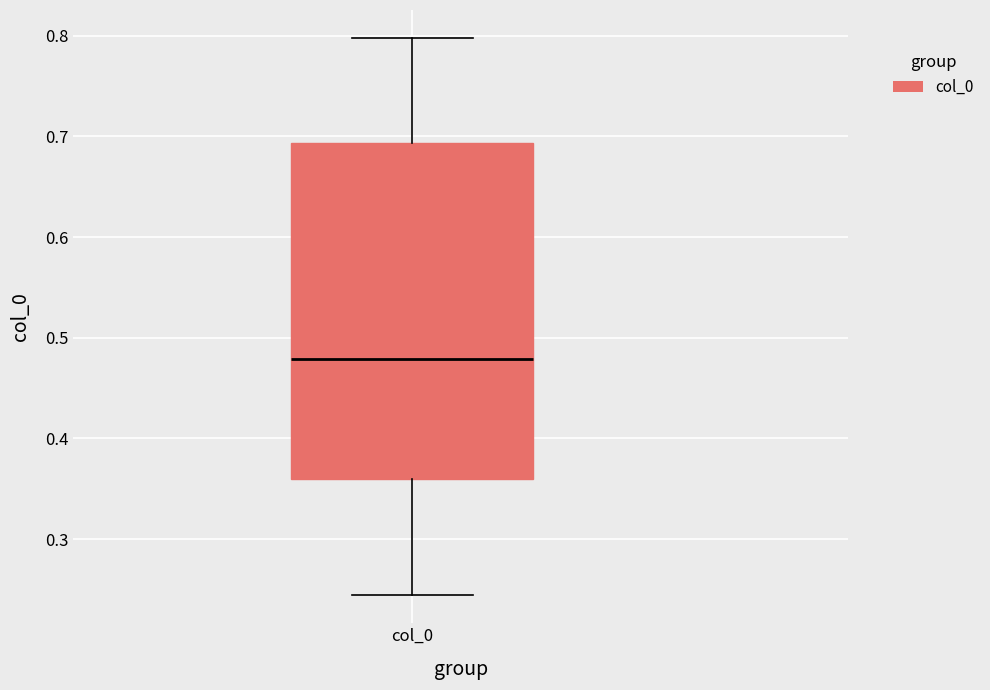

Read this box plot against the y-axis: the position of the median line, the range covered by the box, and the ends of both whiskers. The values are not printed on the chart, so give them approximately, as read against the axis.

median 0.48, box 0.36 to 0.69, whiskers 0.24 to 0.80